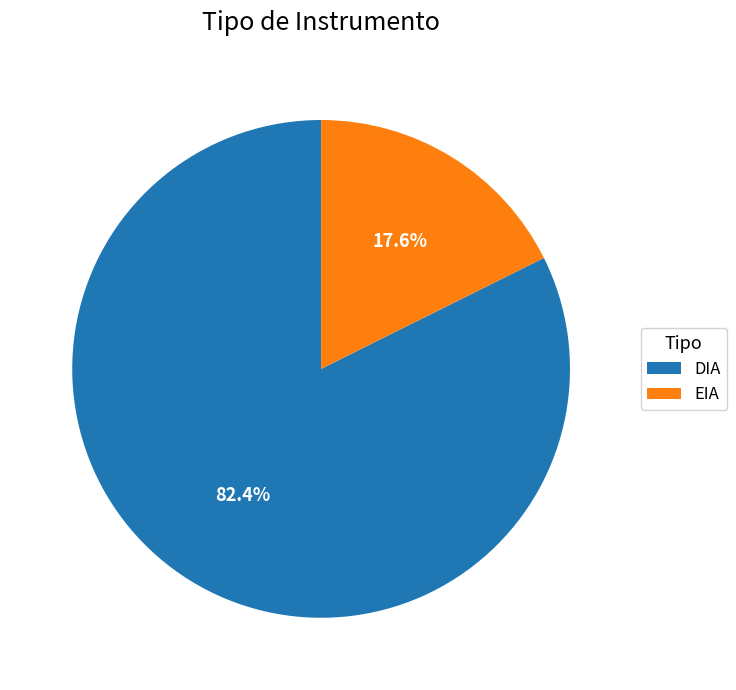

Which slice is the smallest?

EIA